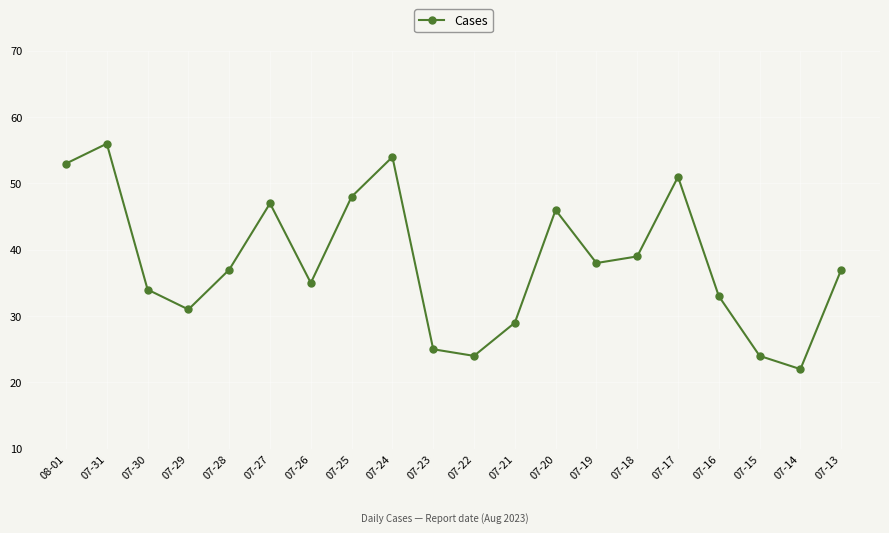

What is the greatest value displayed?

56